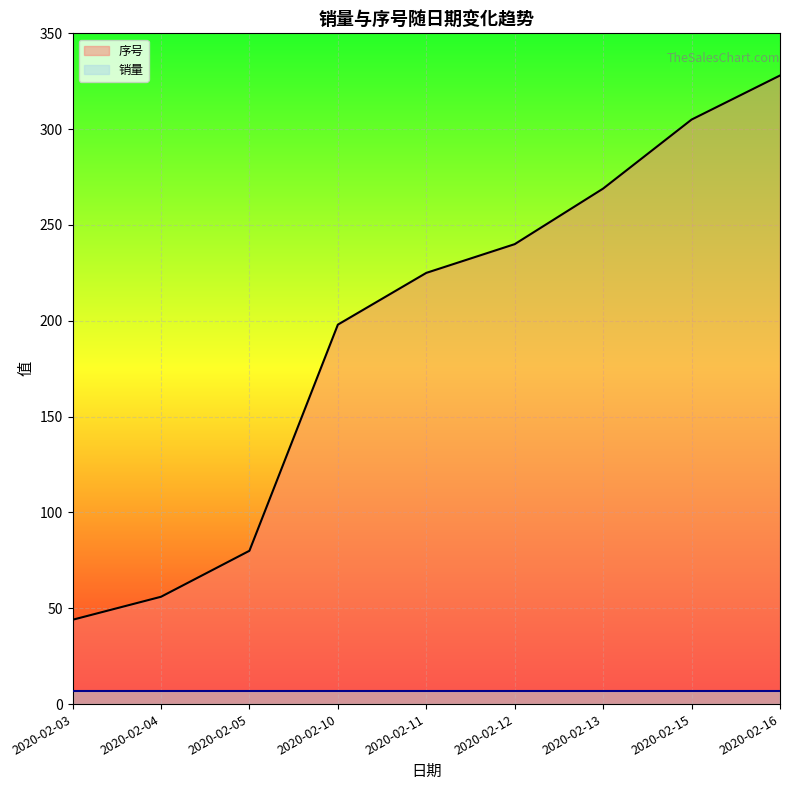

What is the minimum value shown in the chart?

7